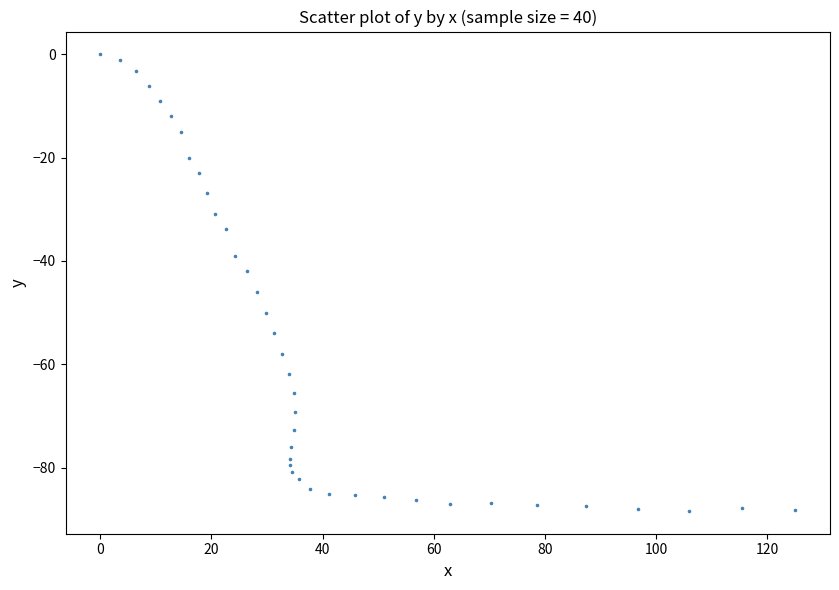

What is the range of Y values (max minus min)?

88.4